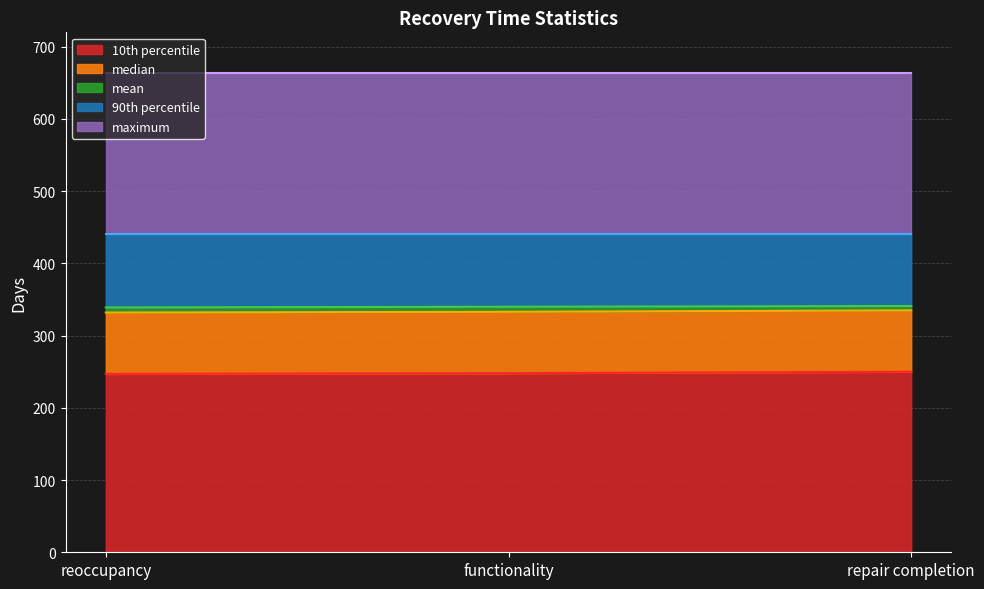

Is the value of mean at reoccupancy greater than the value of 10th percentile at repair completion?

Yes